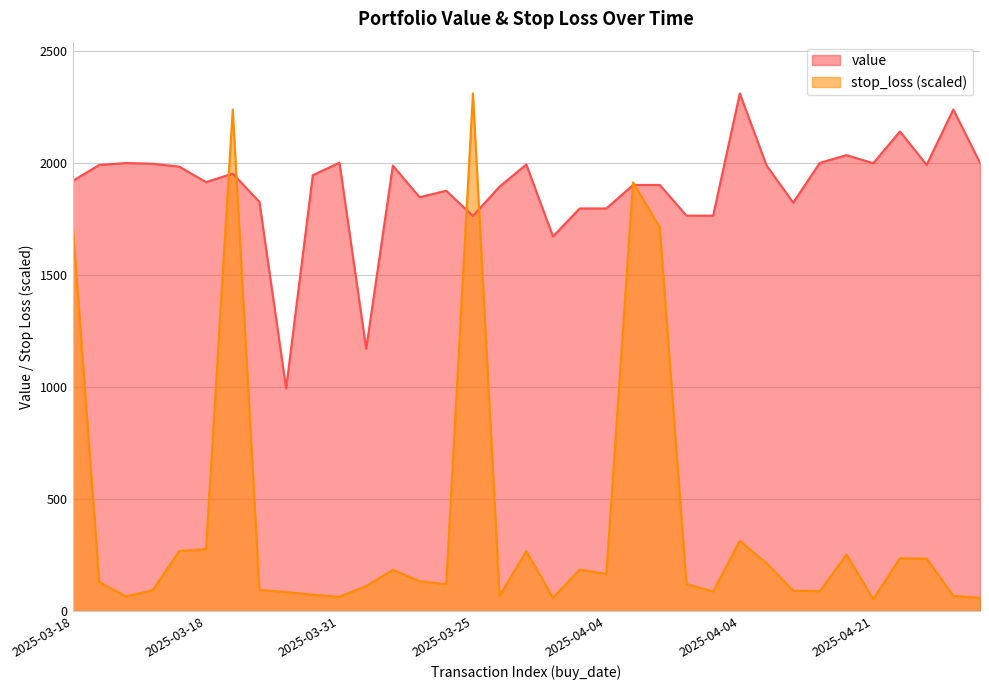

What is the label of the 14th point from the left?

2025-03-18